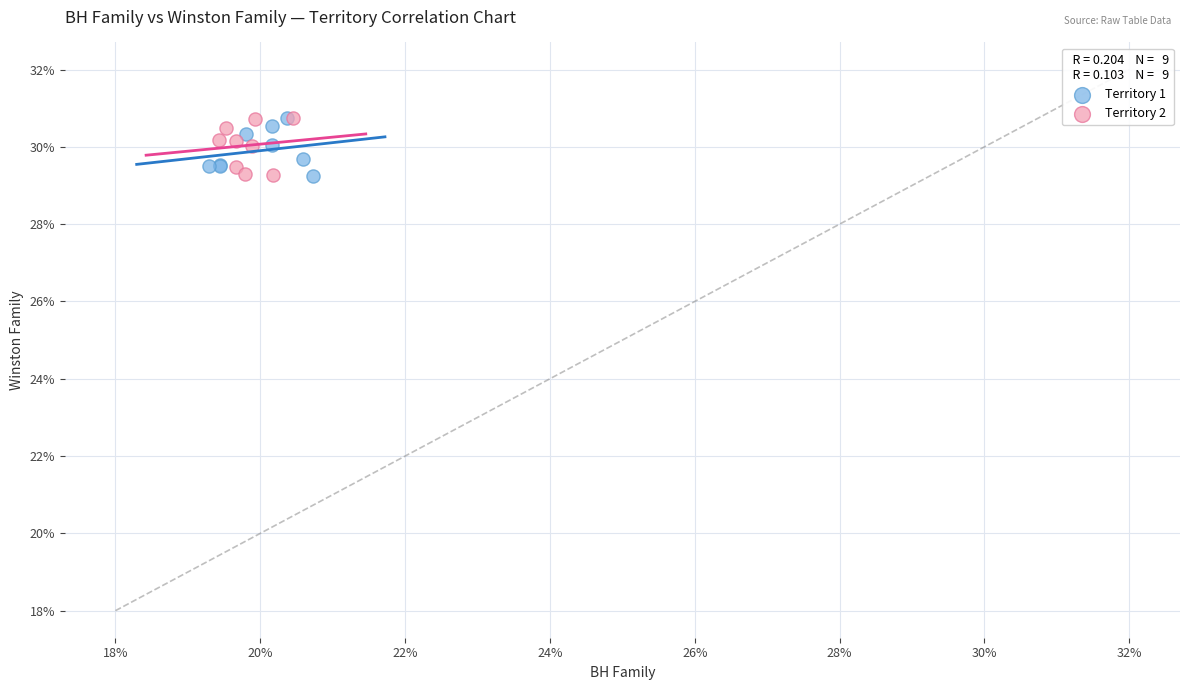

What are all the series names shown in the legend?

Territory 1, Territory 2